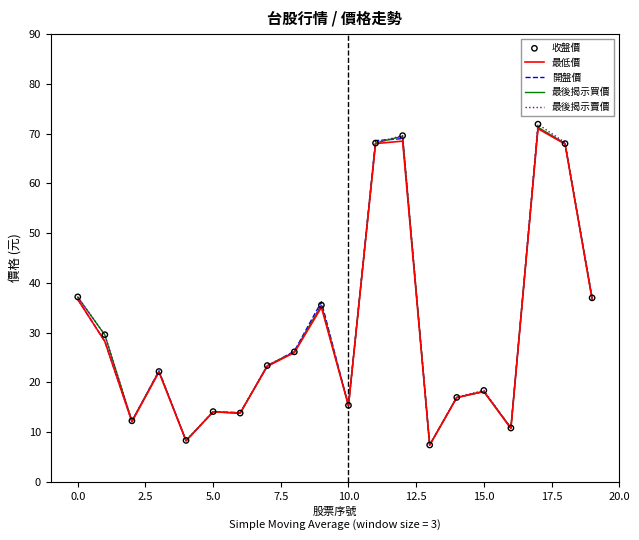

What is the maximum value for 最後揭示買價?

71.3